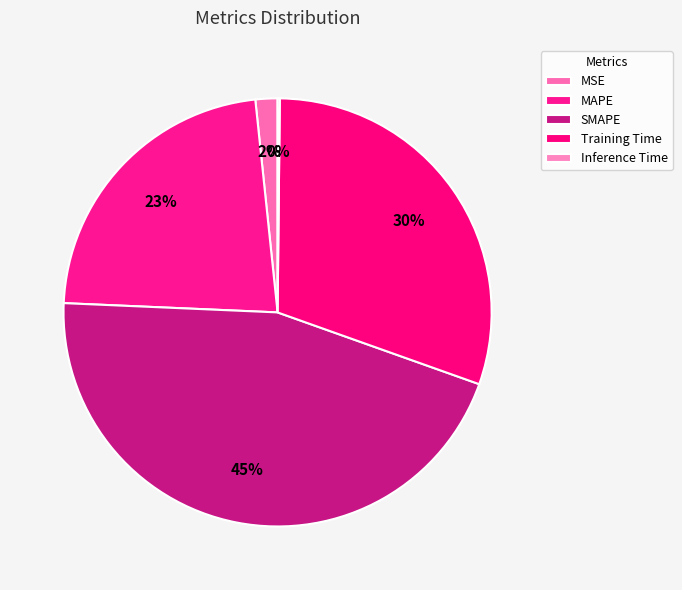

Is the sum of SMAPE and Training Time greater than half?

Yes